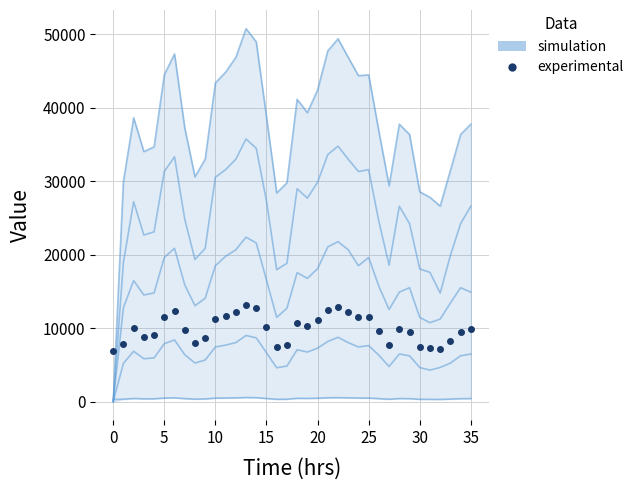

Does the chart have visible grid lines?

Yes